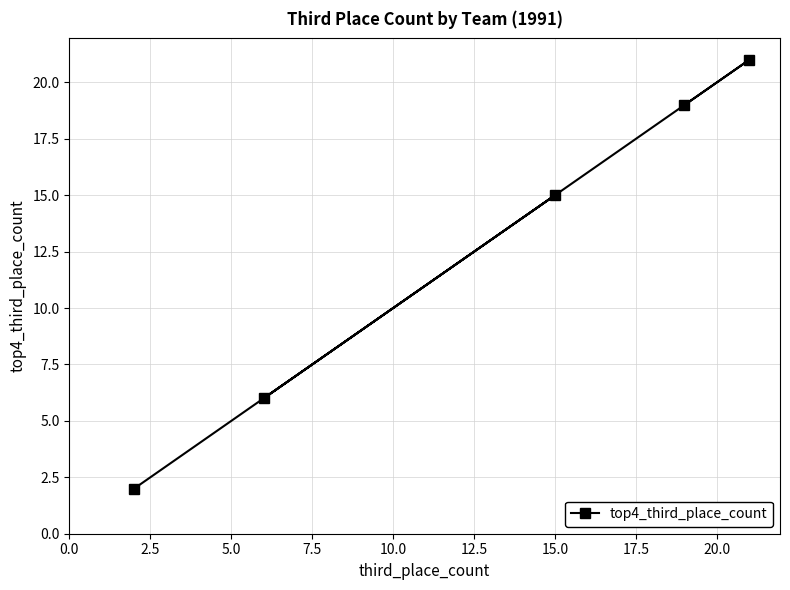

What is the maximum value shown in the chart?

21